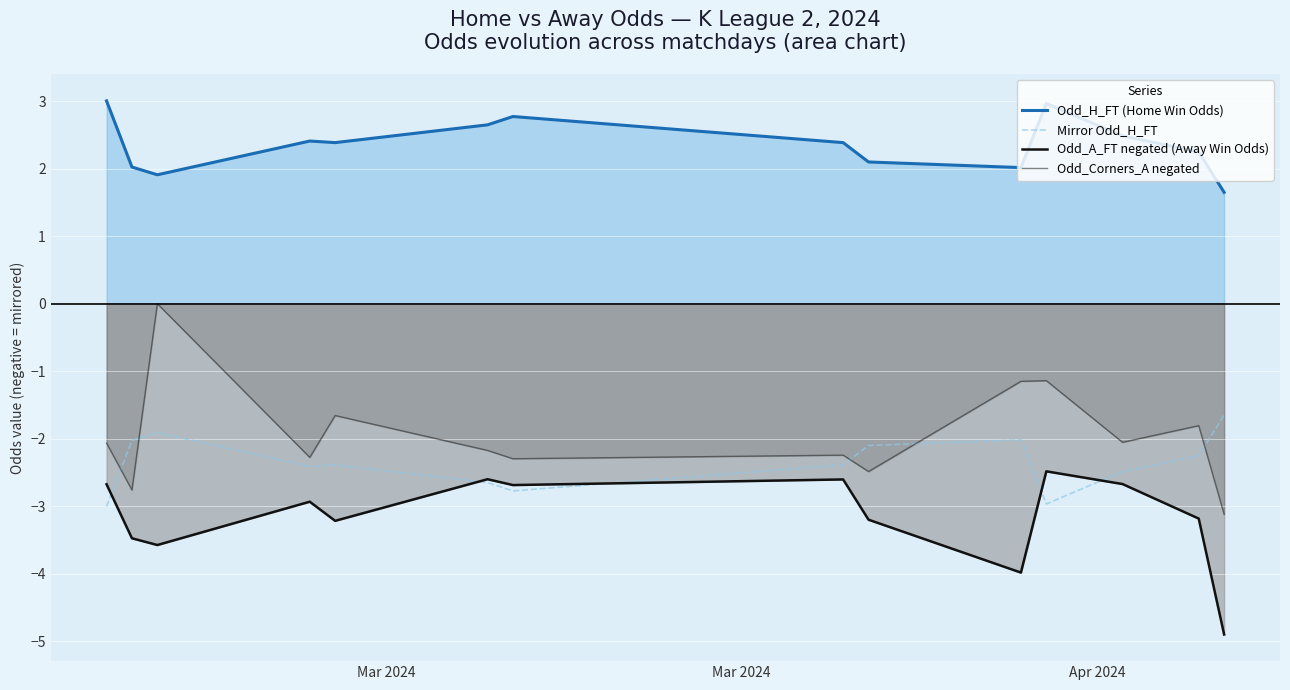

What is the minimum value shown in the chart?

-4.9